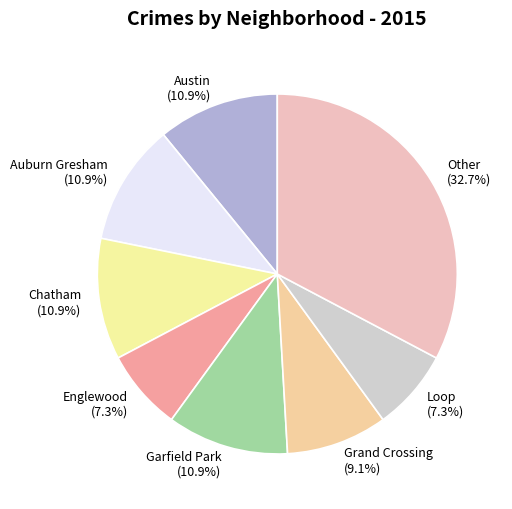

Is it true that Austin is 11% of the pie?

True